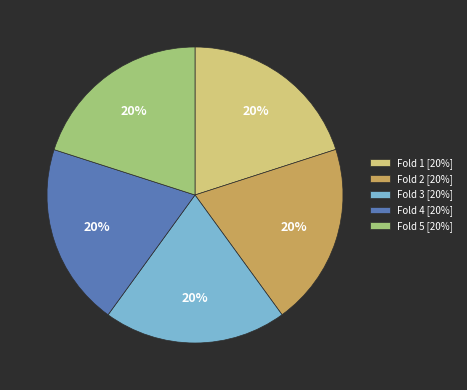

To the nearest percent, what is the combined percentage of Fold 2 and Fold 3?

40%